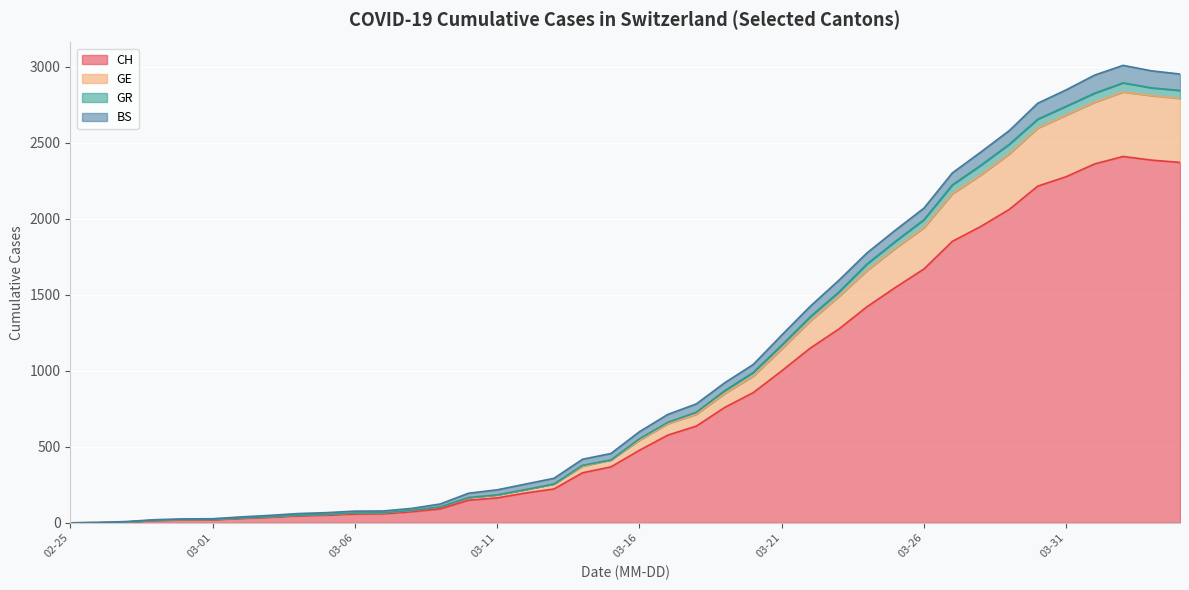

What is the maximum value for CH?

2409